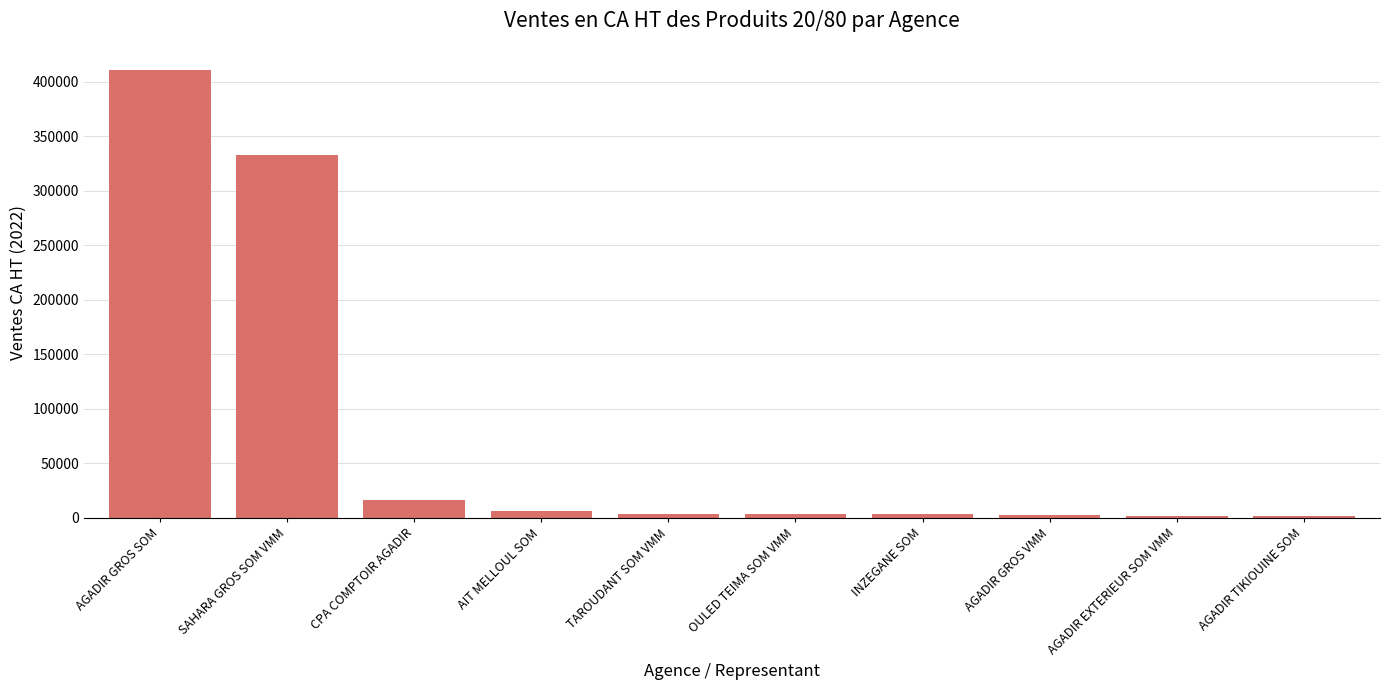

Which has a higher value, AGADIR EXTERIEUR SOM VMM or SAHARA GROS SOM VMM?

SAHARA GROS SOM VMM